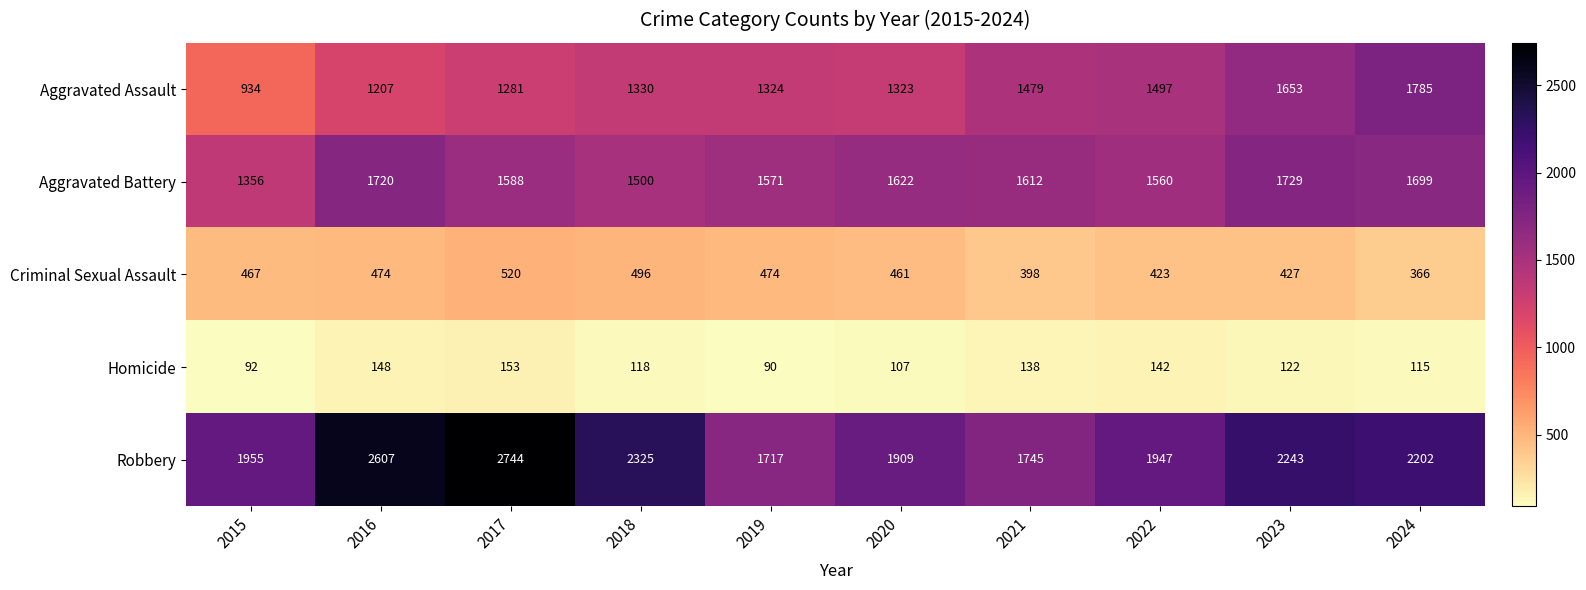

At how many categories does at least one series exceed 2669?

1